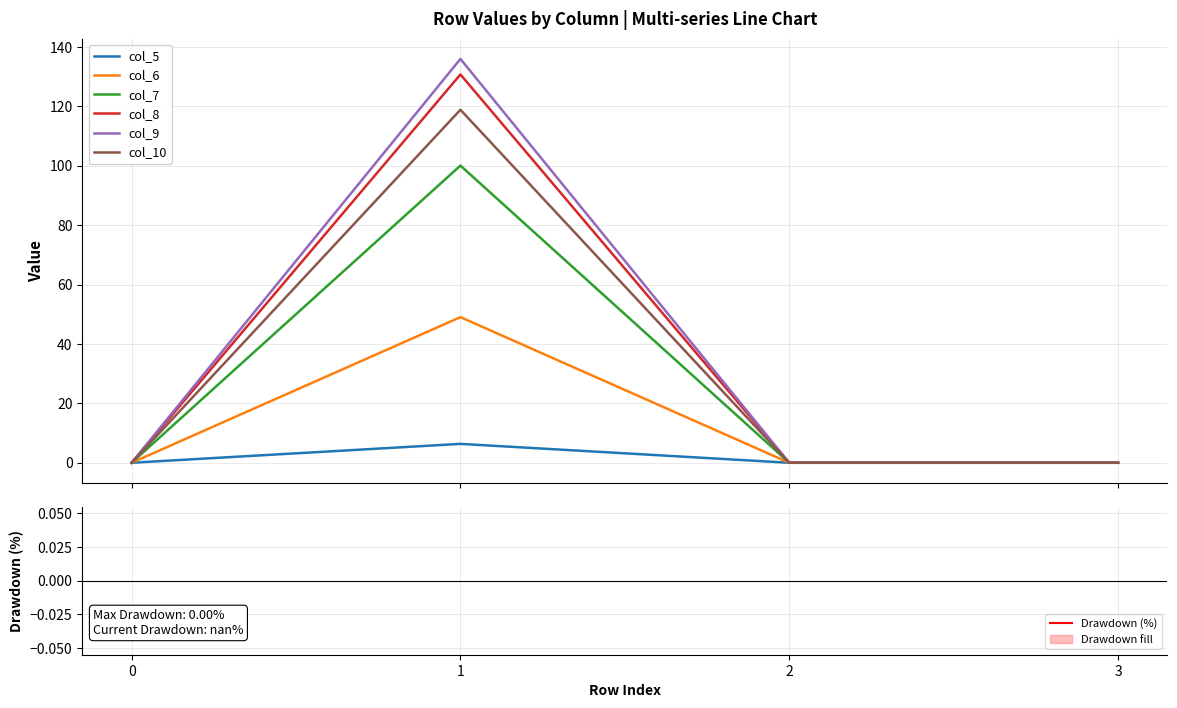

At 2, list the series in order from largest to smallest.

col_5, col_6, col_7, col_8, col_9, col_10